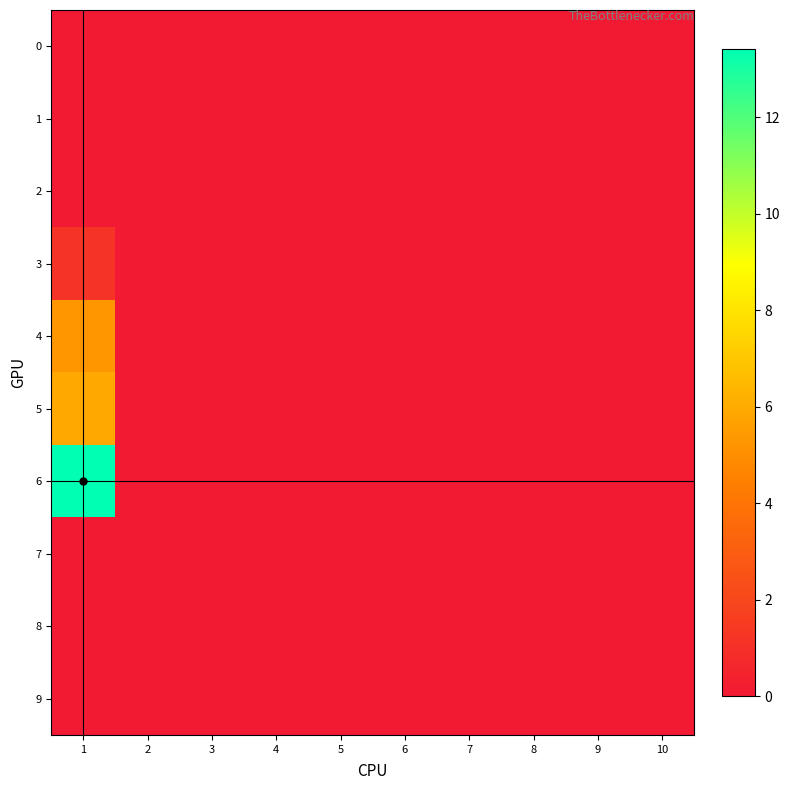

Reading left to right, what are all the values shown in this chart?

0: 1=0.0	2=0.0	3=0.0	4=0.0	5=0.0	6=0.0	7=0.0	8=0.0	9=0.0	10=0.0
1: 1=0.0	2=0.0	3=0.0	4=0.0	5=0.0	6=0.0	7=0.0	8=0.0	9=0.0	10=0.0
2: 1=0.0	2=0.0	3=0.0	4=0.0	5=0.0	6=0.0	7=0.0	8=0.0	9=0.0	10=0.0
3: 1=1.1	2=0.0	3=0.0	4=0.0	5=0.0	6=0.0	7=0.0	8=0.0	9=0.0	10=0.0
4: 1=5.3	2=0.0	3=0.0	4=0.0	5=0.0	6=0.0	7=0.0	8=0.0	9=0.0	10=0.0
5: 1=5.9	2=0.0	3=0.0	4=0.0	5=0.0	6=0.0	7=0.0	8=0.0	9=0.0	10=0.0
6: 1=13.4	2=0.0	3=0.0	4=0.0	5=0.0	6=0.0	7=0.0	8=0.0	9=0.0	10=0.0
7: 1=0.0	2=0.0	3=0.0	4=0.0	5=0.0	6=0.0	7=0.0	8=0.0	9=0.0	10=0.0
8: 1=0.0	2=0.0	3=0.0	4=0.0	5=0.0	6=0.0	7=0.0	8=0.0	9=0.0	10=0.0
9: 1=0.0	2=0.0	3=0.0	4=0.0	5=0.0	6=0.0	7=0.0	8=0.0	9=0.0	10=0.0